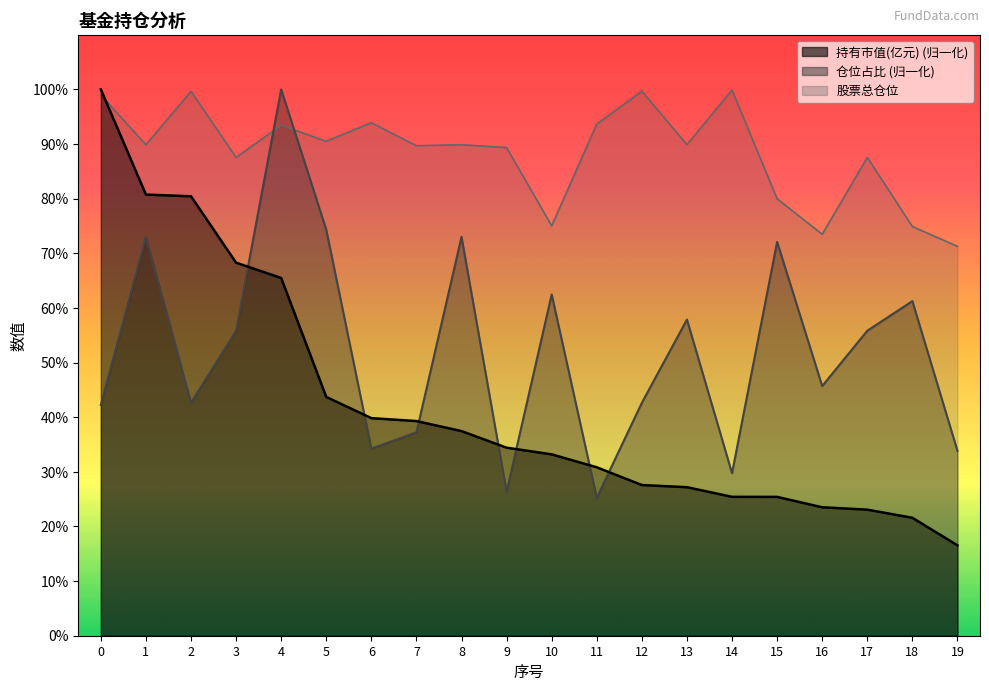

Is it true that 仓位占比 equals 26.4 at 9?

True